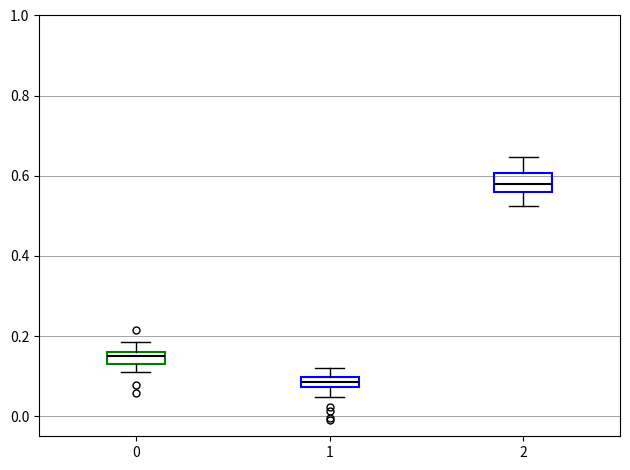

Which box has the lowest median line?

1